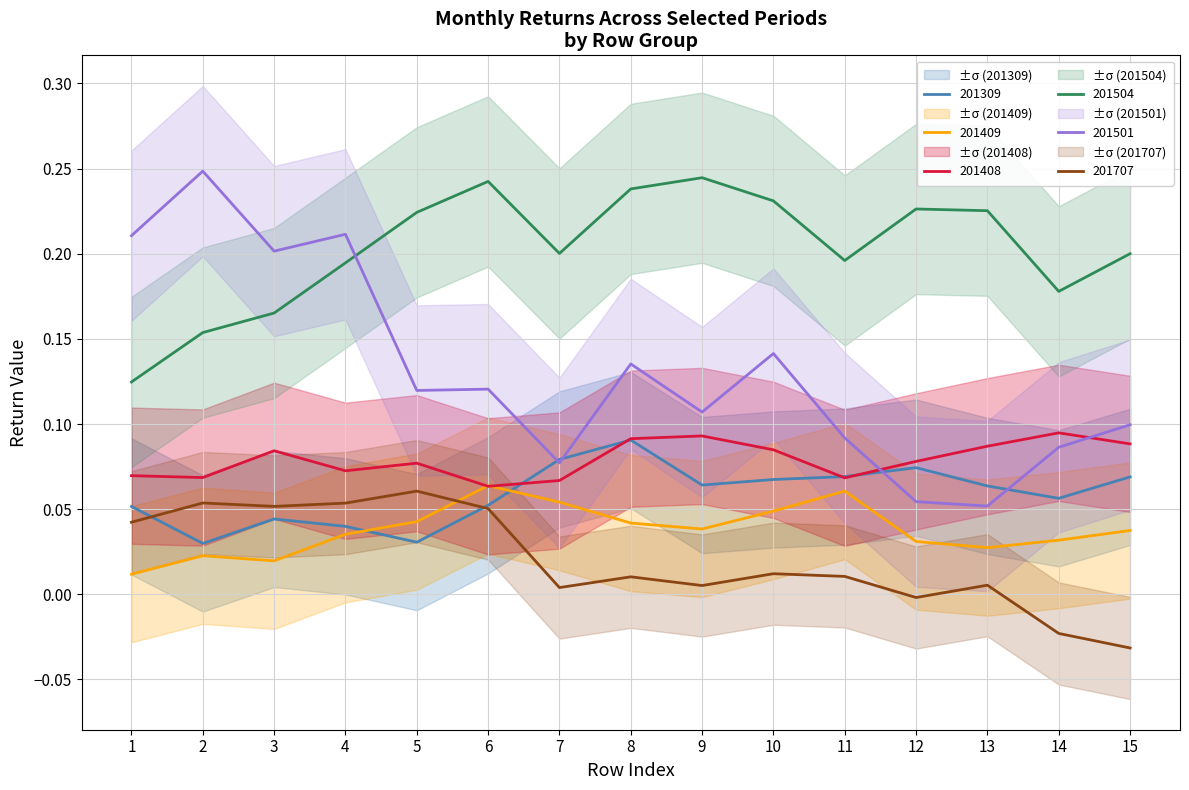

True or false: 201409 has more than 0 interior local peaks.

True